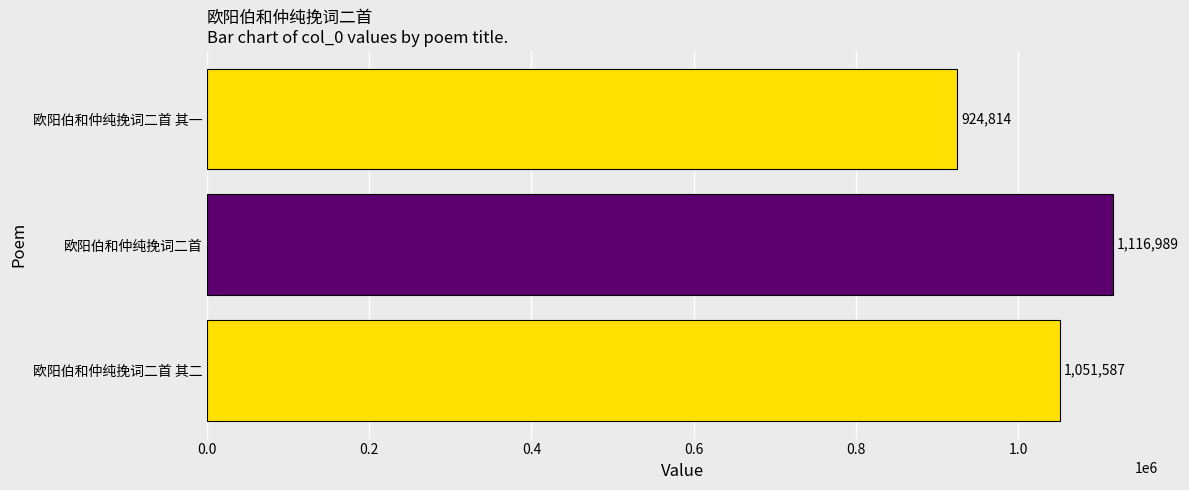

Count the values in the range 924814 to 1116989.

3